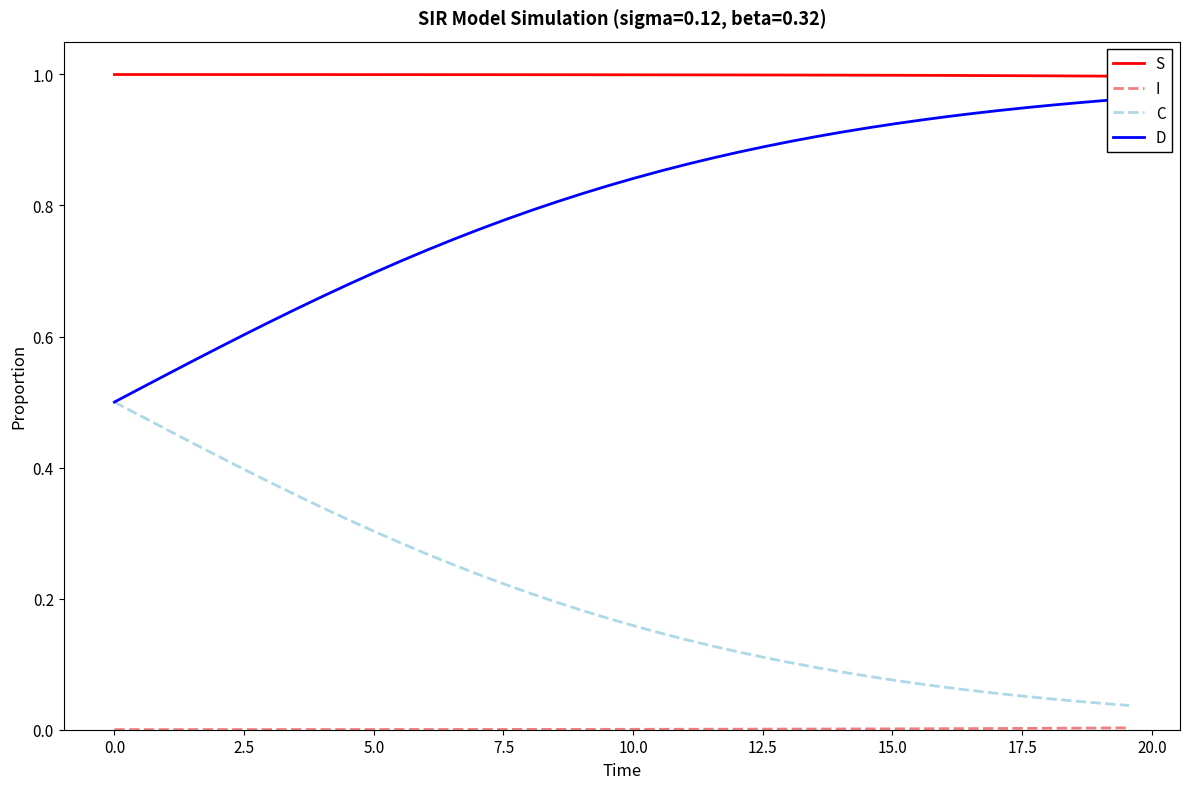

What is the maximum value shown in the chart?

1.0